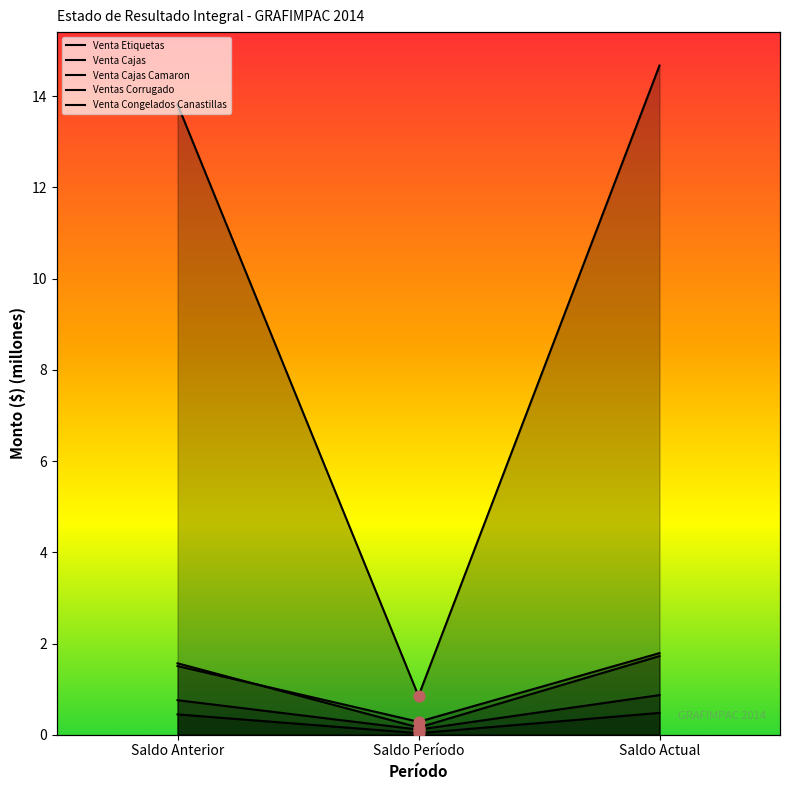

Which series has the widest spread of Y values?

Venta Cajas Camaron